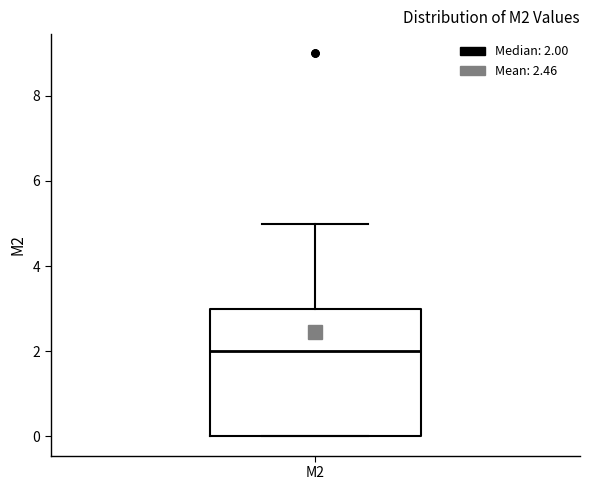

Transcribe this box plot: give where the median line is, the range the box spans, and where the two whiskers end, as read against the y-axis. The values are not printed on the chart, so give them approximately, as read against the axis.

median 2, box 0 to 3, whiskers 0 to 5